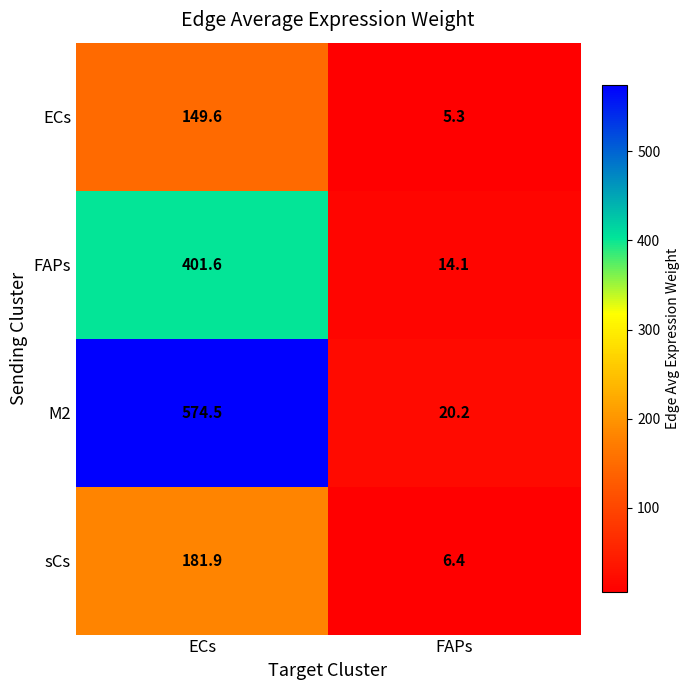

At which category is the sum across all series the highest?

ECs